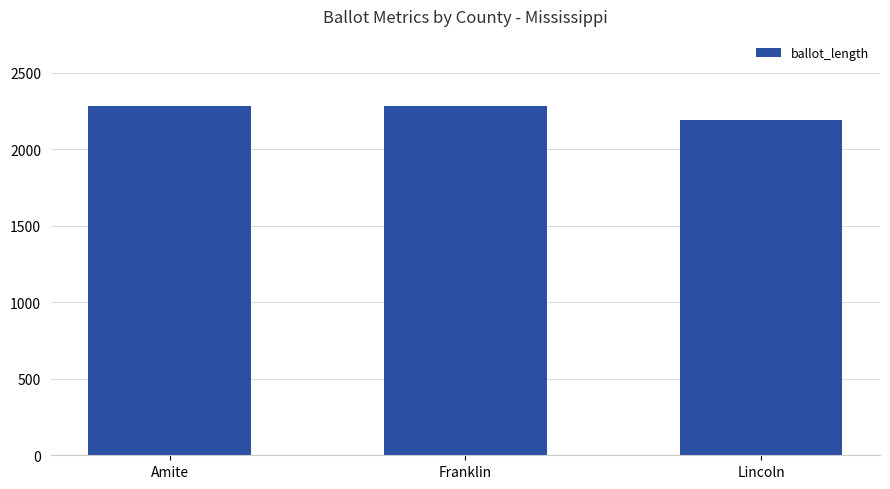

What is the change in value from Amite to Lincoln?

-91